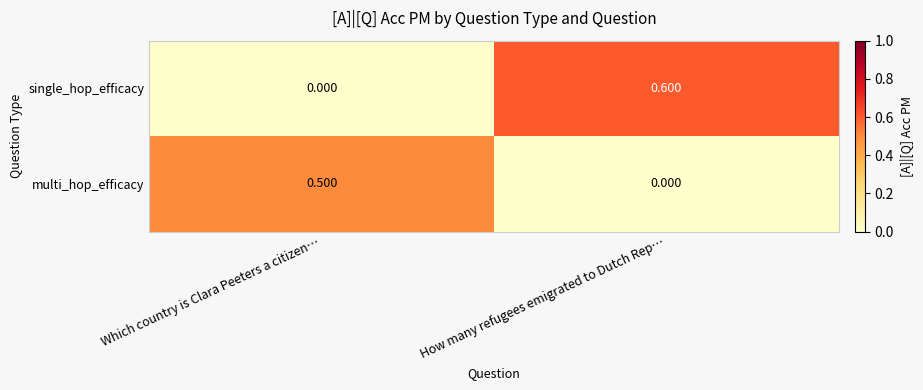

List the series in order of their peak value, highest first.

single_hop_efficacy, multi_hop_efficacy